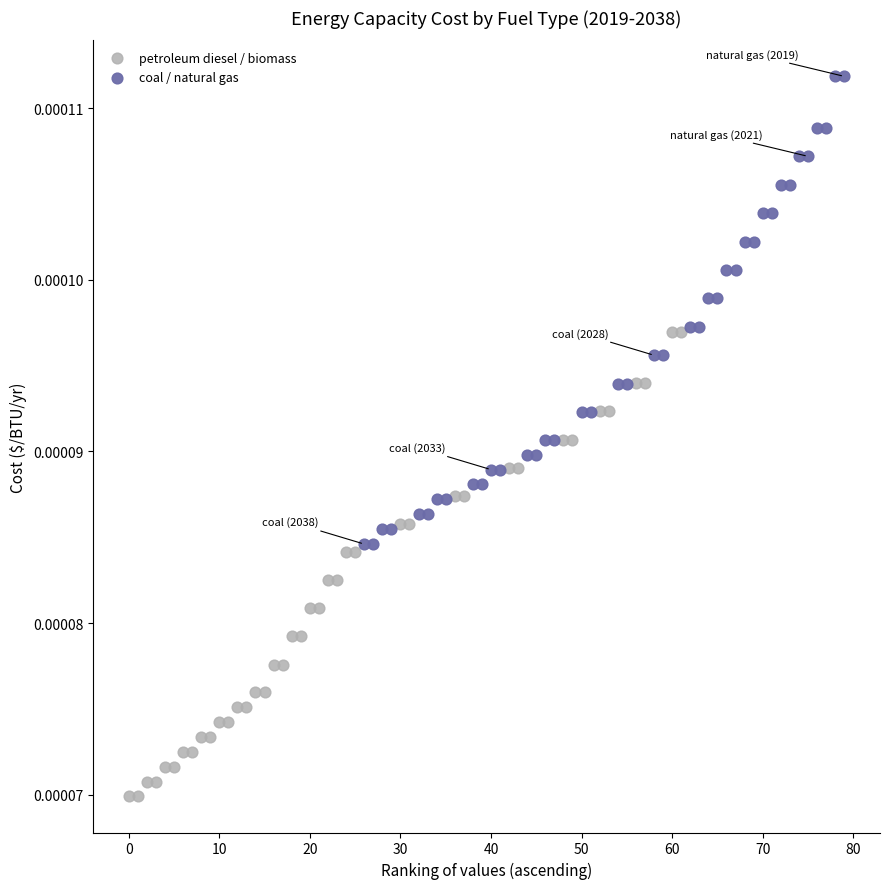

Which series reaches the minimum Y coordinate?

petroleum diesel / biomass